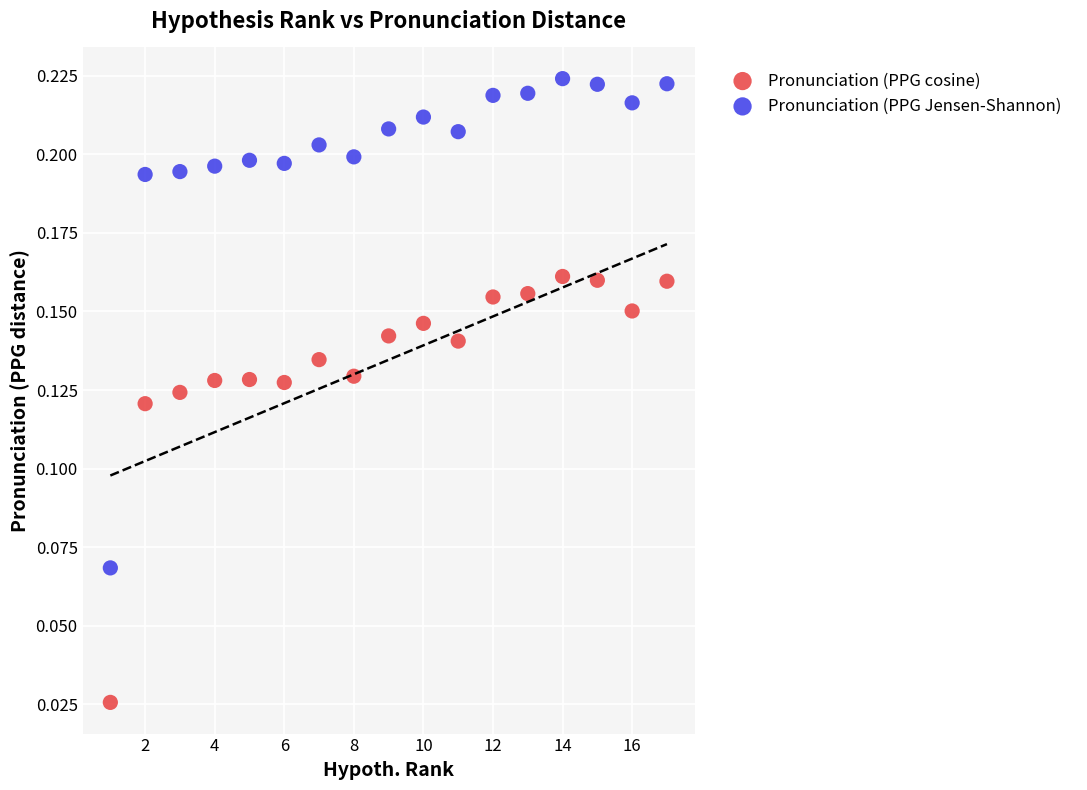

Which series has the largest Y range (max minus min)?

Pronunciation (PPG Jensen-Shannon)